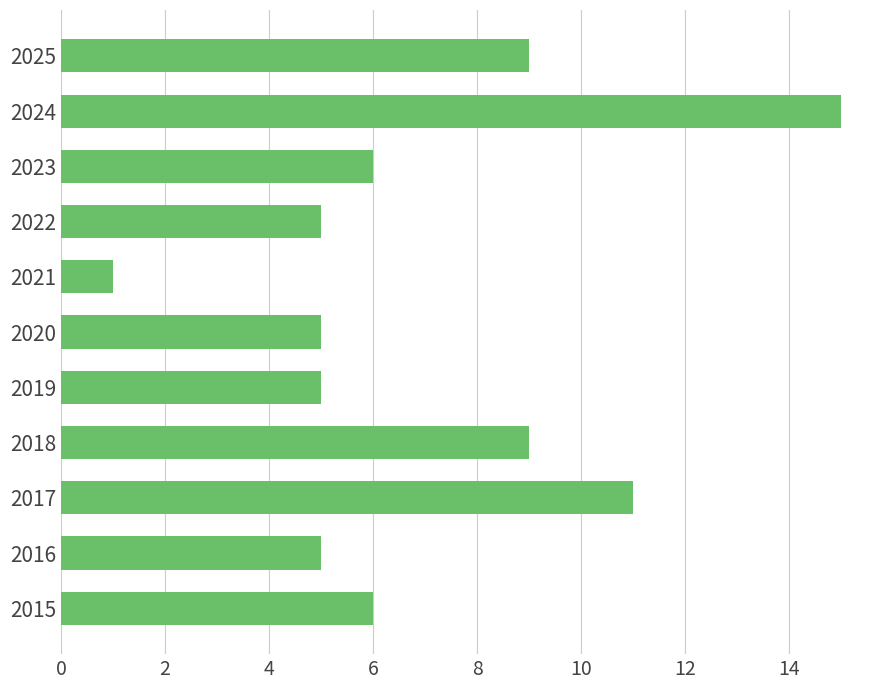

Reading top to bottom, list all the values displayed in this chart.

2025=9	2024=15	2023=6	2022=5	2021=1	2020=5	2019=5	2018=9	2017=11	2016=5	2015=6